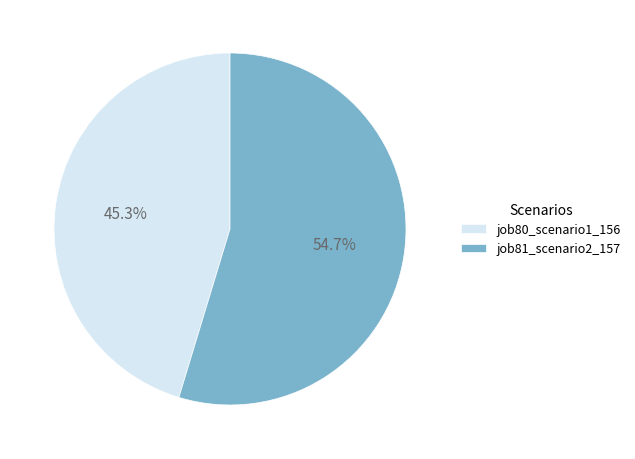

How much of the chart is everything except job81_scenario2_157?

45.3%